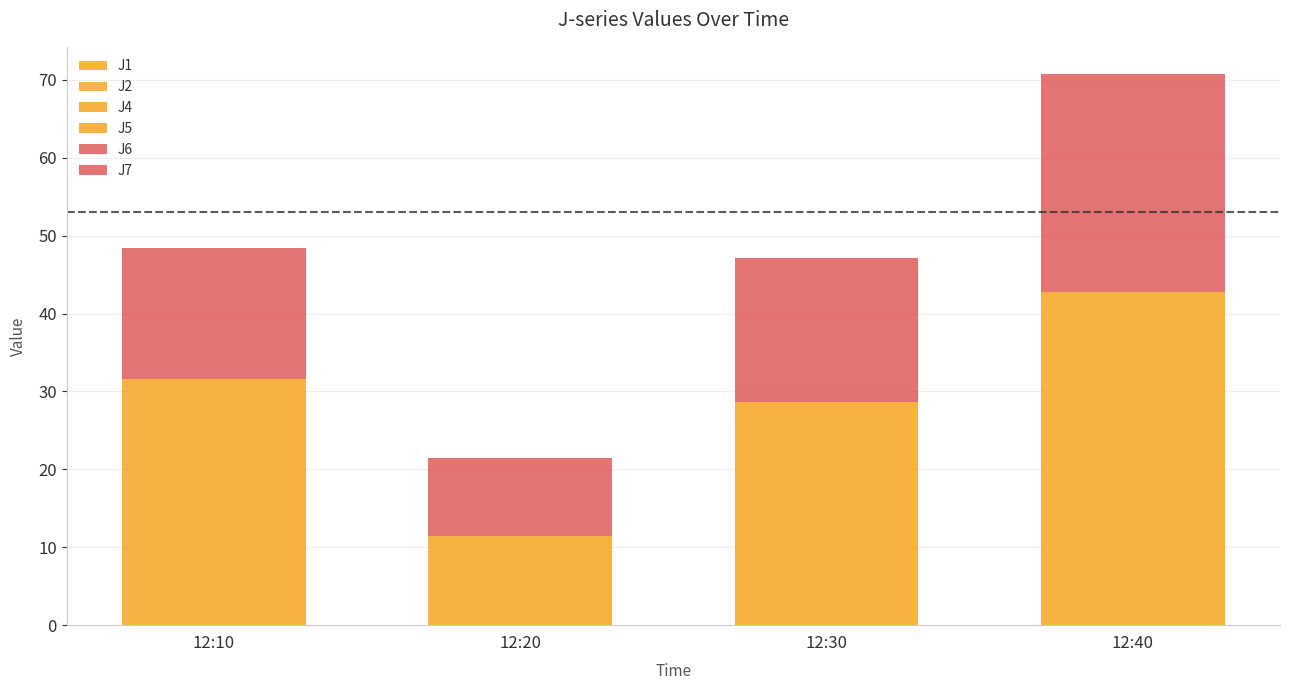

How many categories are shown in the chart?

4